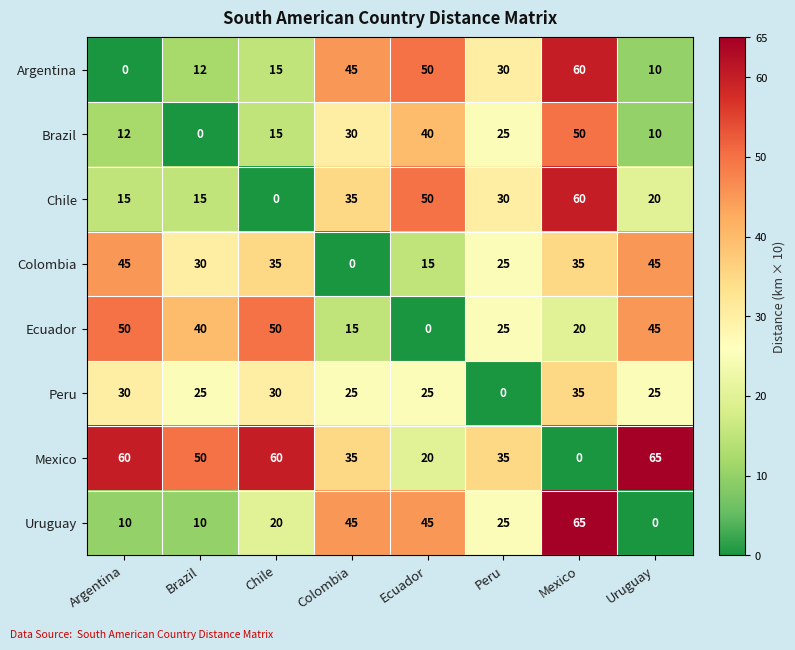

True or false: Uruguay has a value of 25 at Peru.

True